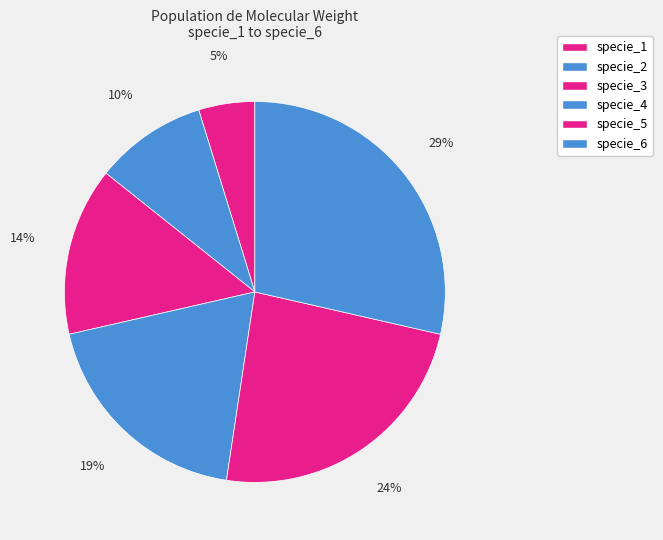

How many segments does this pie chart have?

6